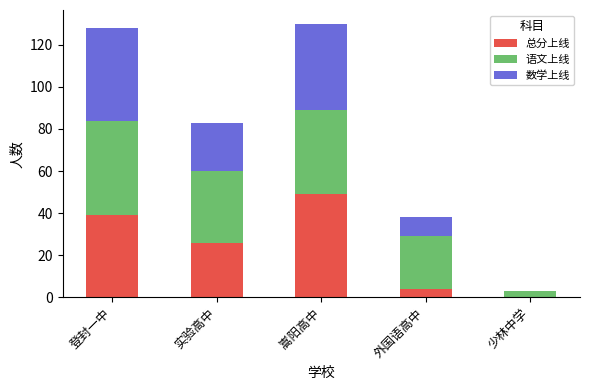

How many series are shown in this chart?

3